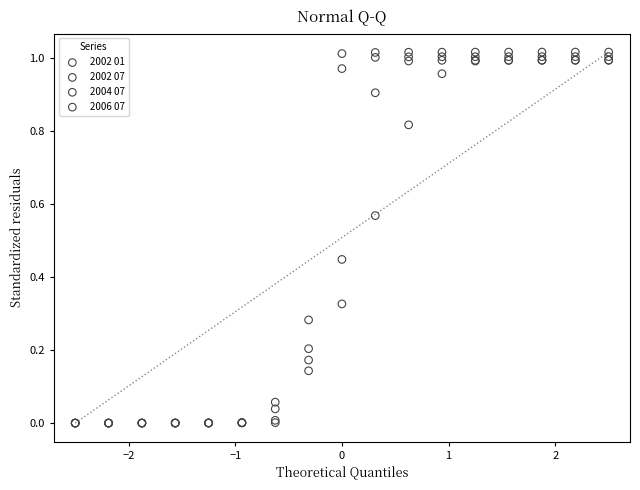

What are all the series names shown in the legend?

2002 01, 2002 07, 2004 07, 2006 07